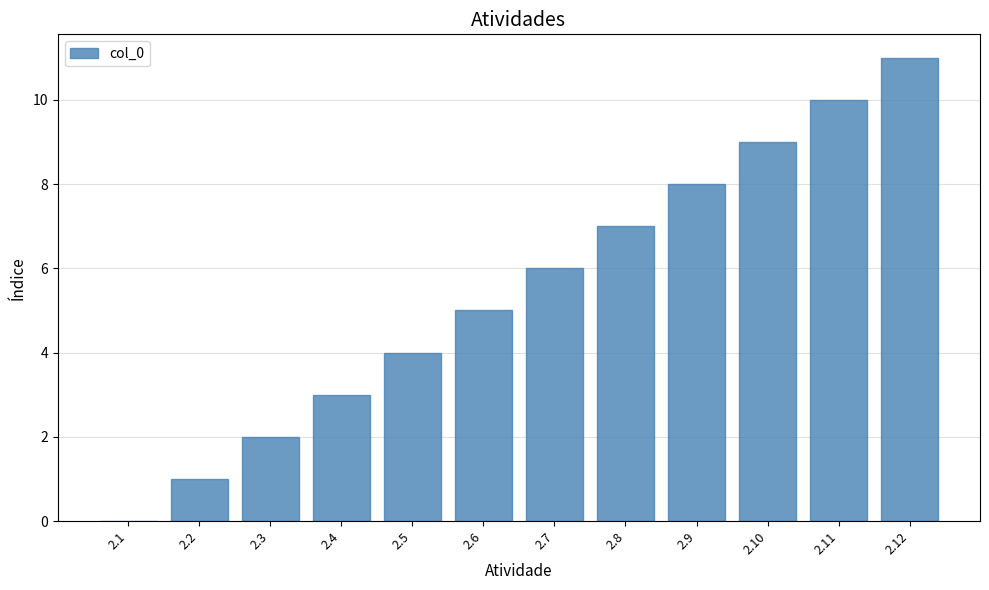

Is it true that the value at 2.7 is 6?

True